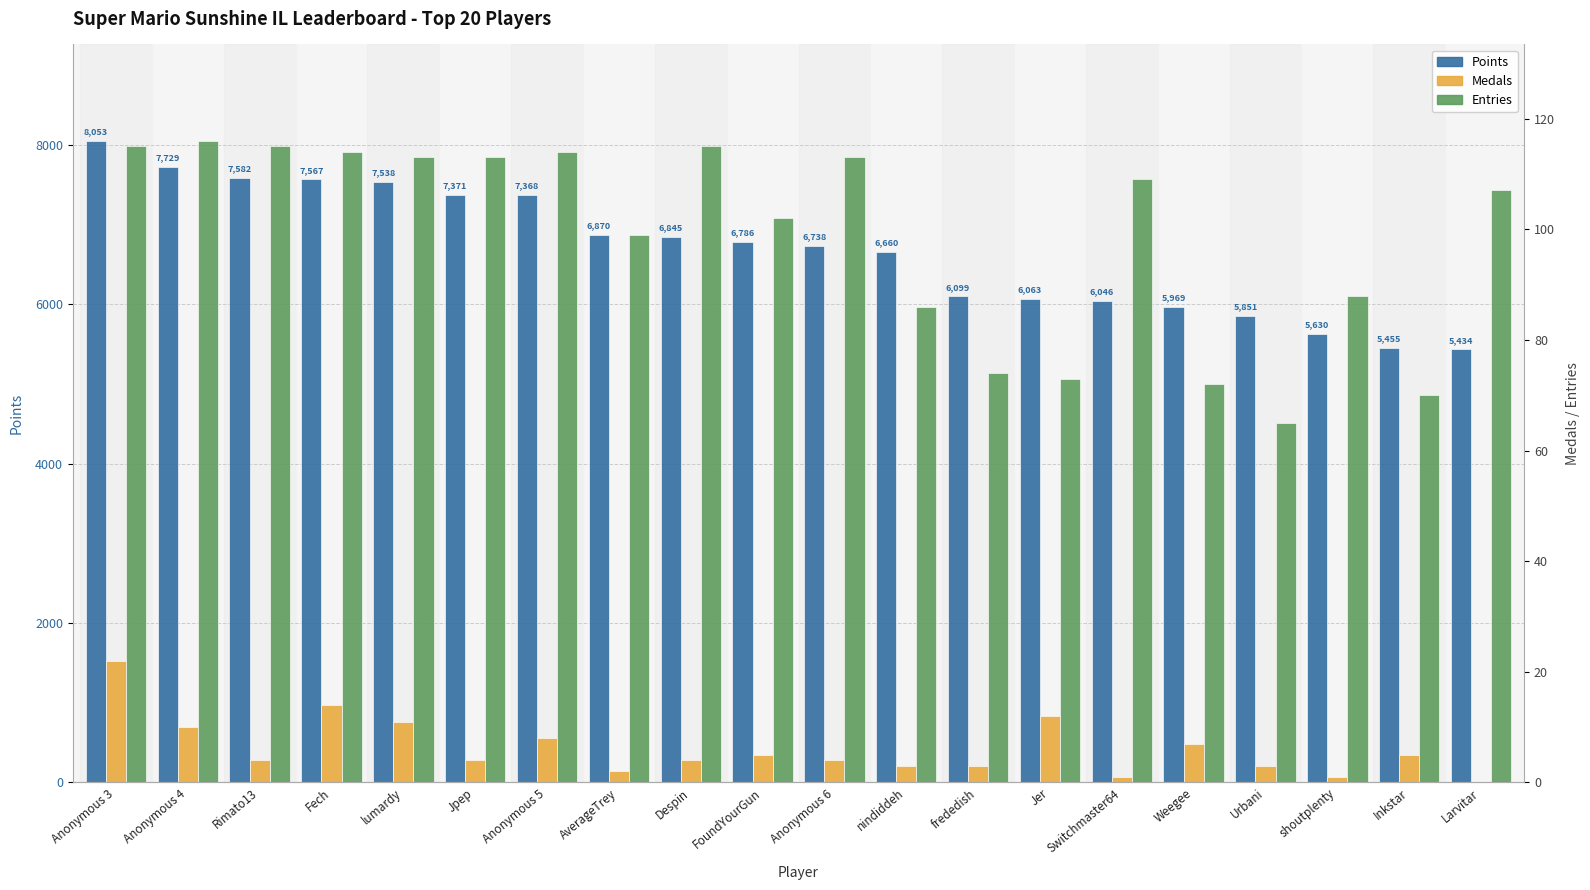

What is the total value across all series at nindiddeh?

6749